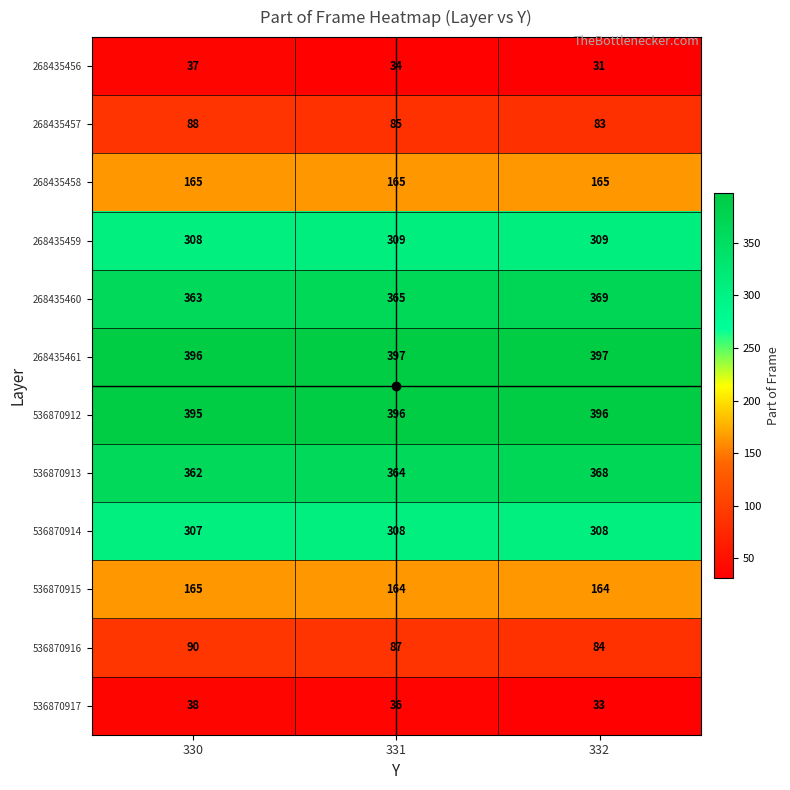

True or false: 536870916 has a value of 84 at 332.

True